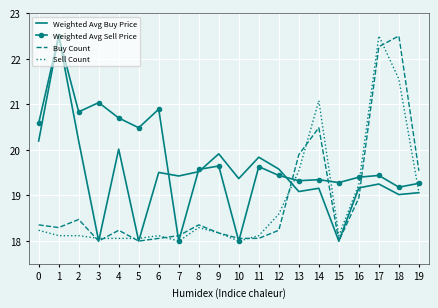

True or false: Weighted Avg Buy Price has more than 2 interior local peaks.

True